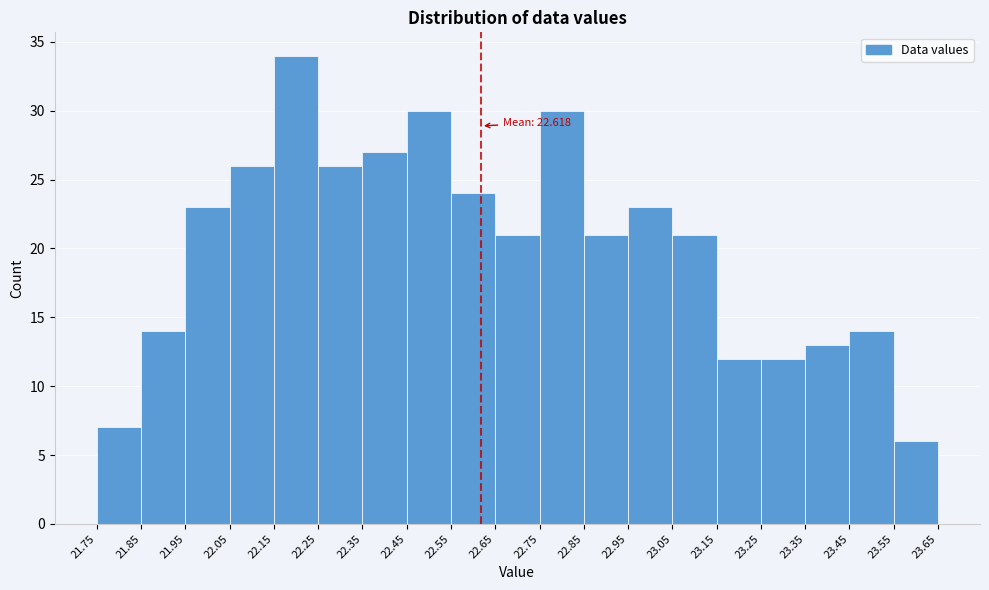

Over which range of the x-axis is the bar tallest?

22.15 to 22.25